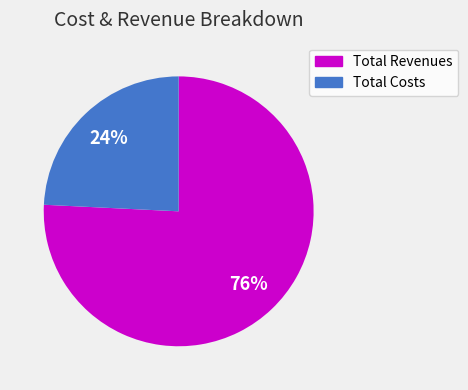

To the nearest percent, what is the average slice percentage?

50%